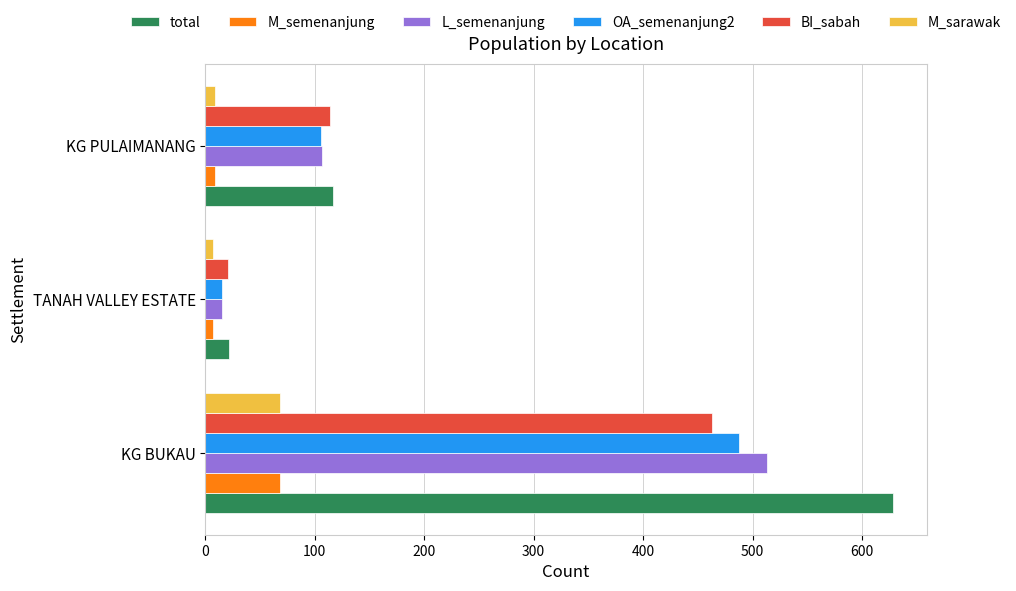

Which series has the widest spread of values?

total